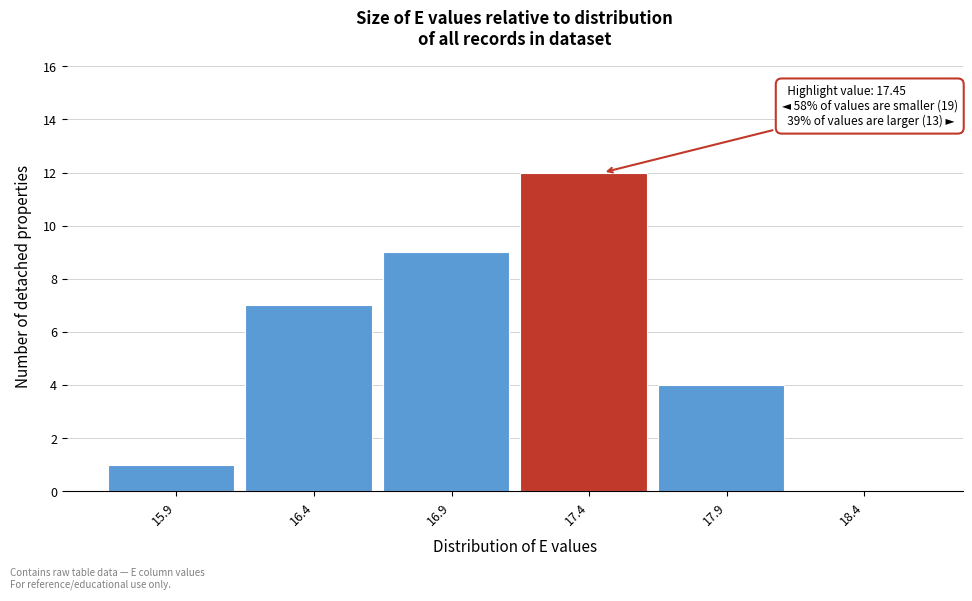

Reading left to right, what are all the values shown in this chart?

15.9=1	16.4=7	16.9=9	17.4=12	17.9=4	18.4=0